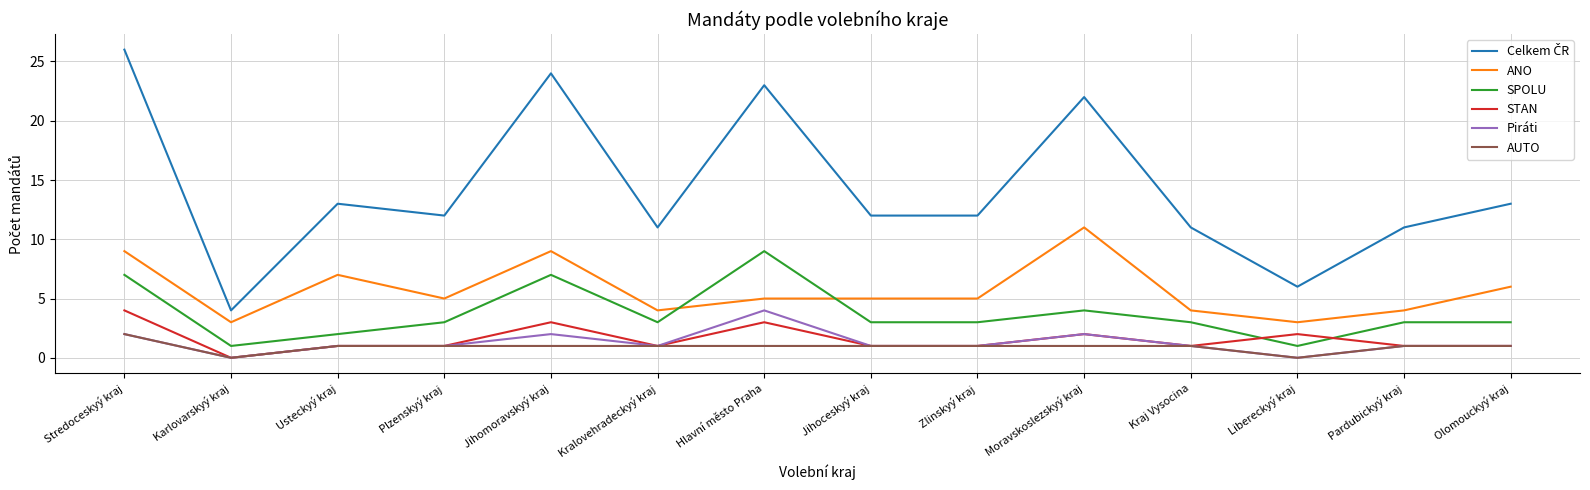

What is the highest value of the ANO series?

11